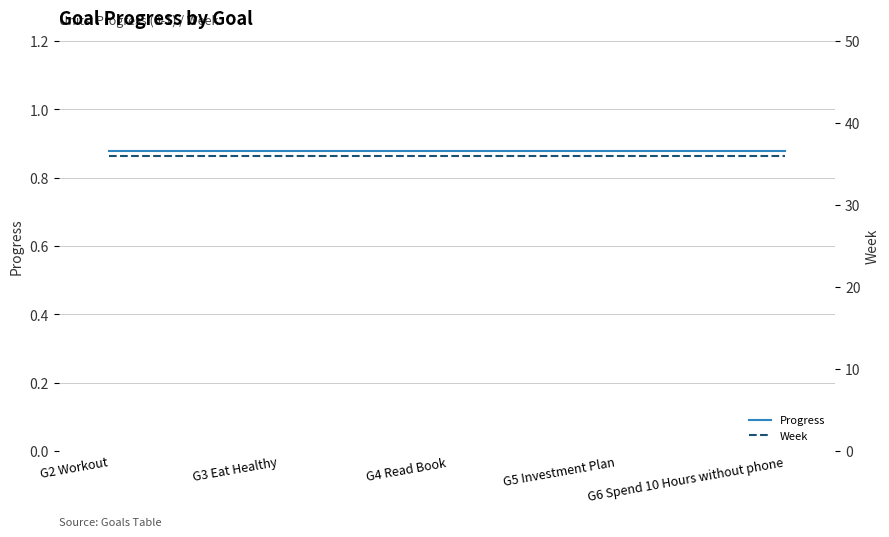

What is the sum of all Progress values?

4.4